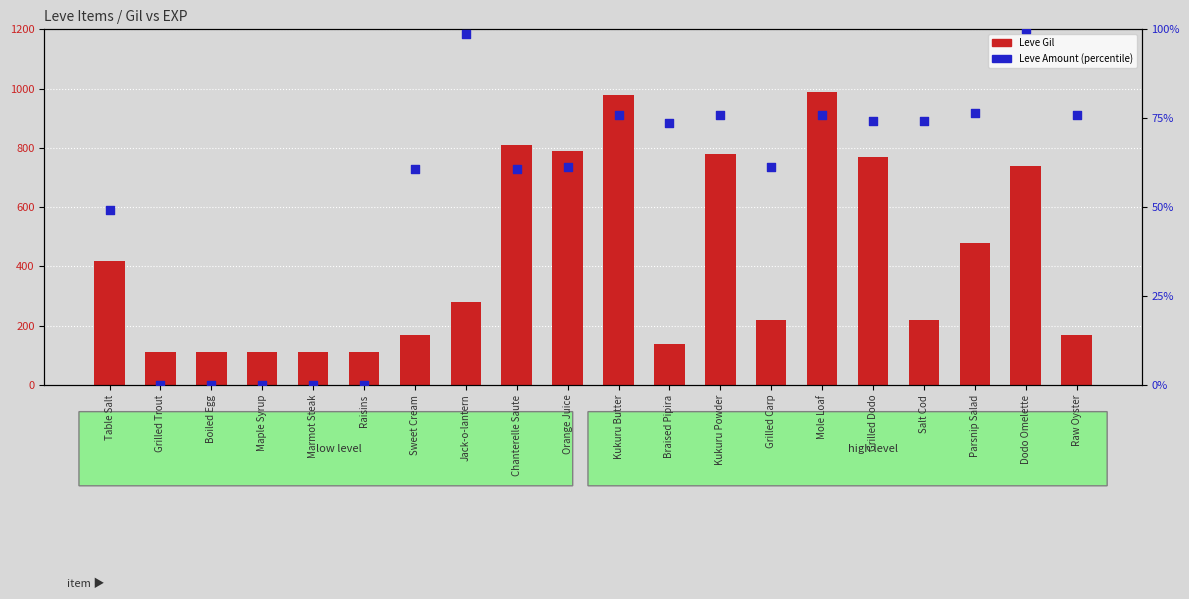

At how many categories does at least one series exceed 369?

9